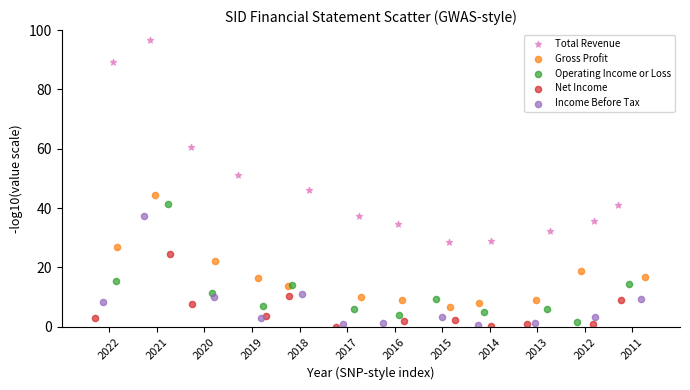

Which series reaches the maximum Y coordinate?

Total Revenue